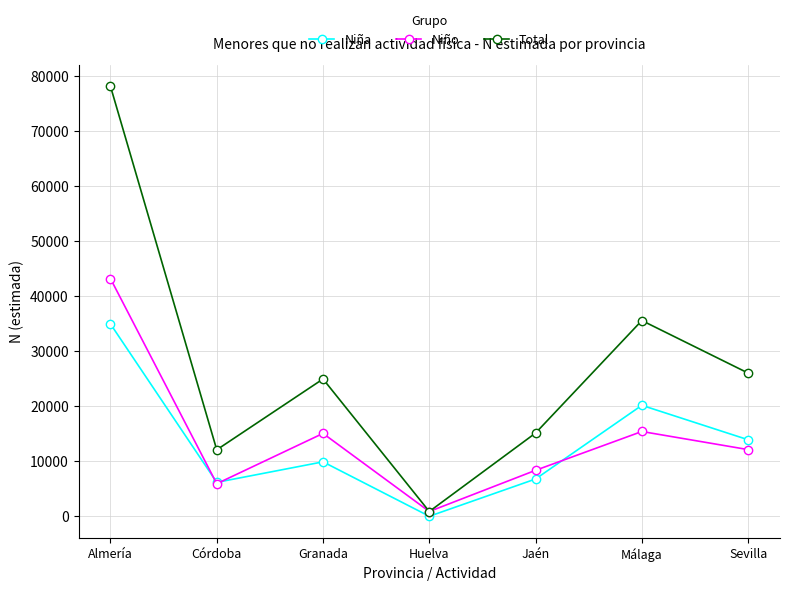

What is the maximum value for Niña?

34912